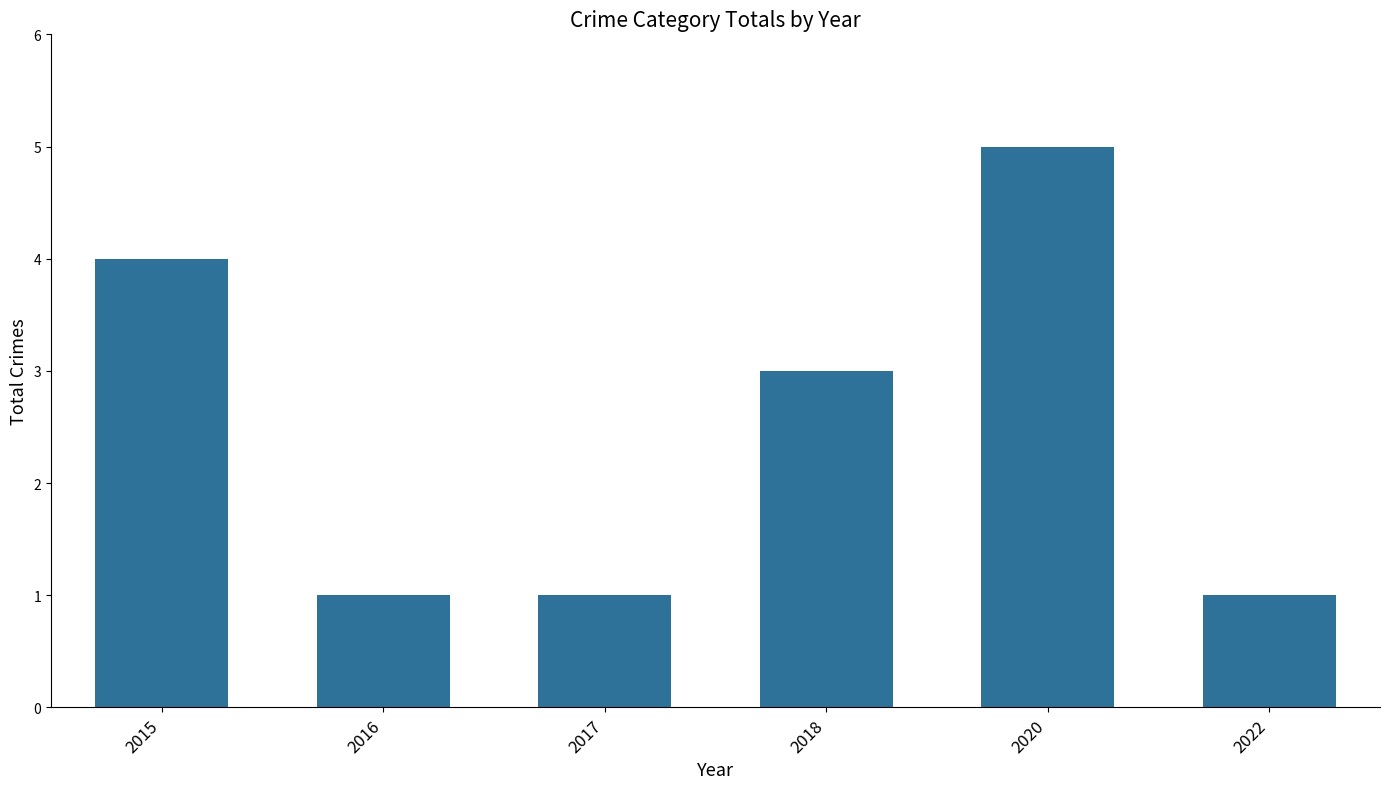

Reading left to right, transcribe all the data shown in this chart.

2015=4	2016=1	2017=1	2018=3	2020=5	2022=1